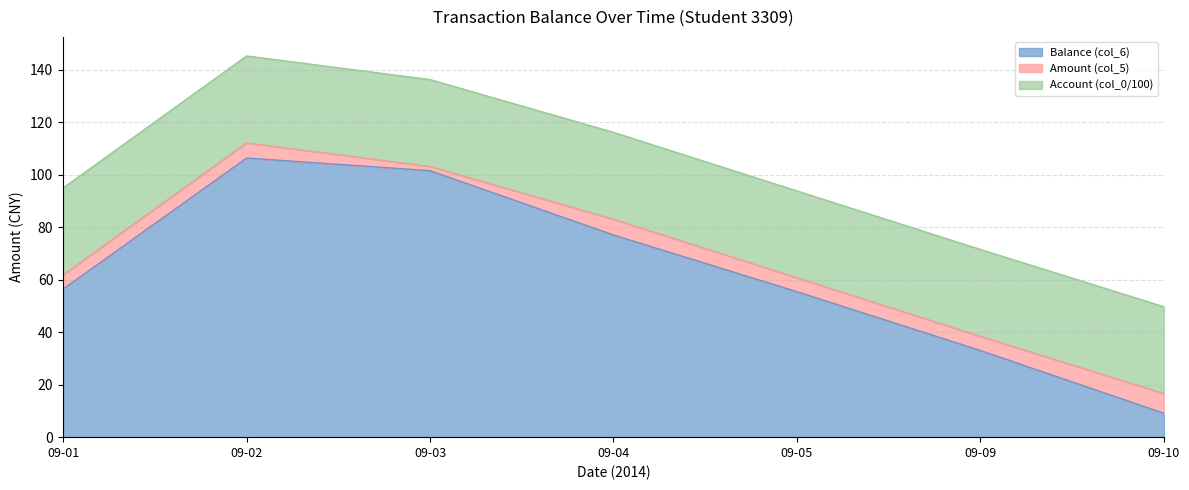

Which category has the lowest value in the Account (col_0/100) series?

09-01